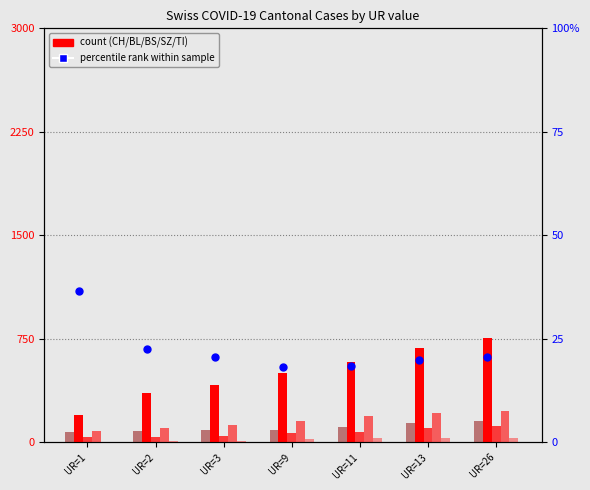

Which series contains the highest Y value?

CH